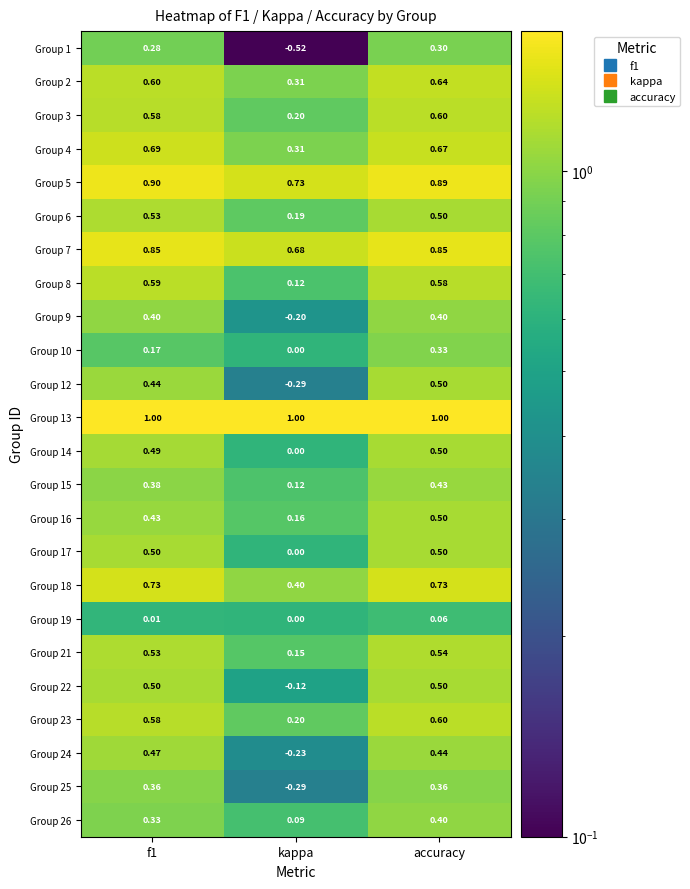

Which series has the largest total across all categories?

Group 13